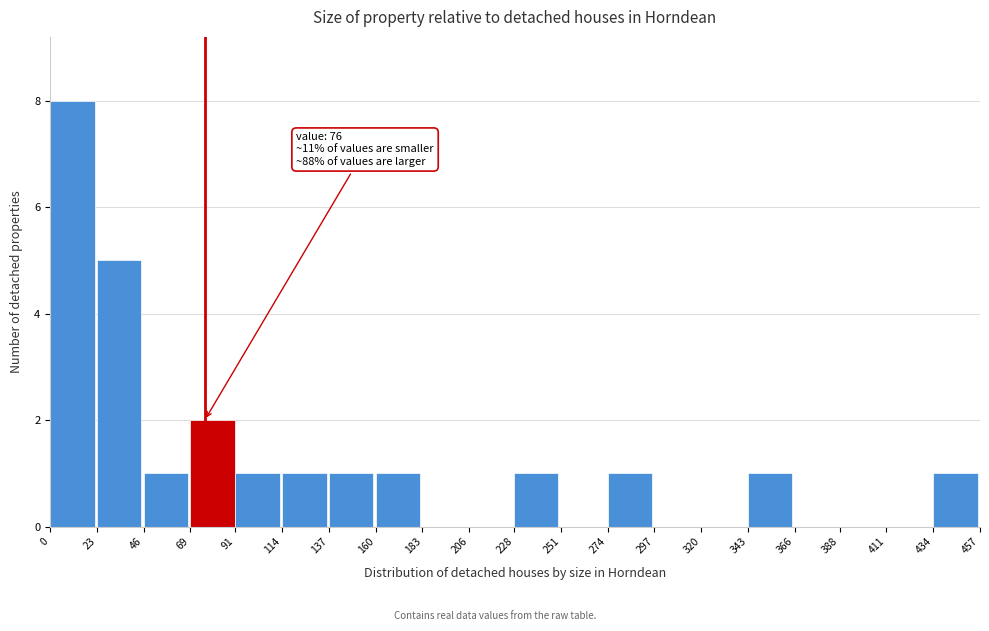

Over which range of the x-axis is the bar tallest?

0 to 23